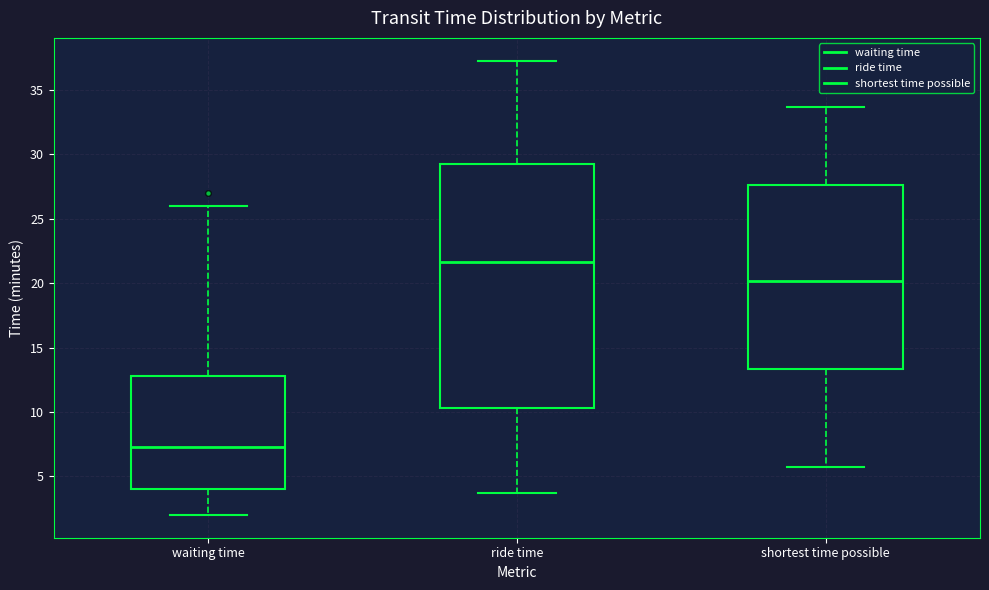

Which box has the lowest median line?

waiting time